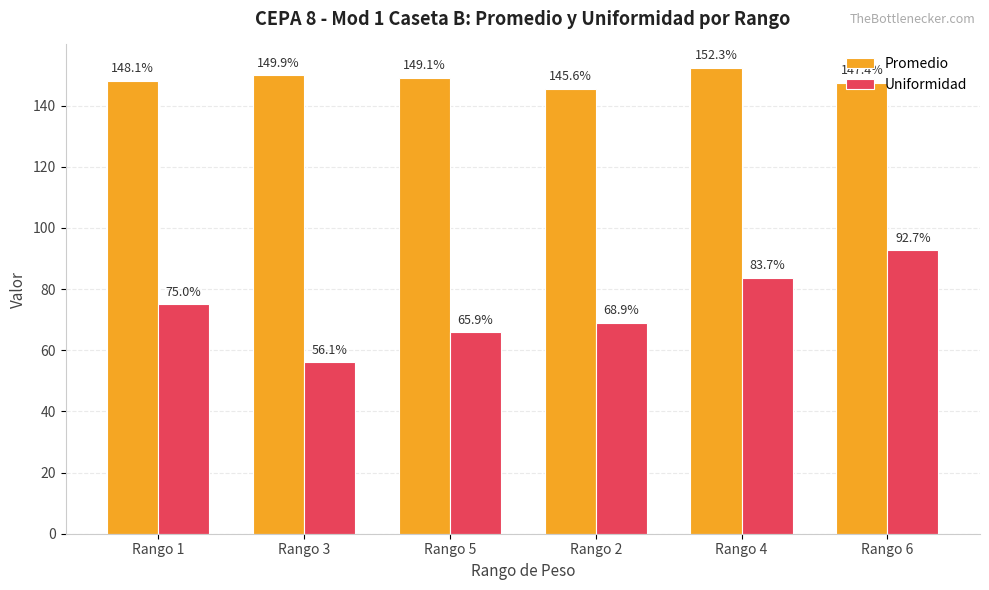

How many bars are there in total?

12